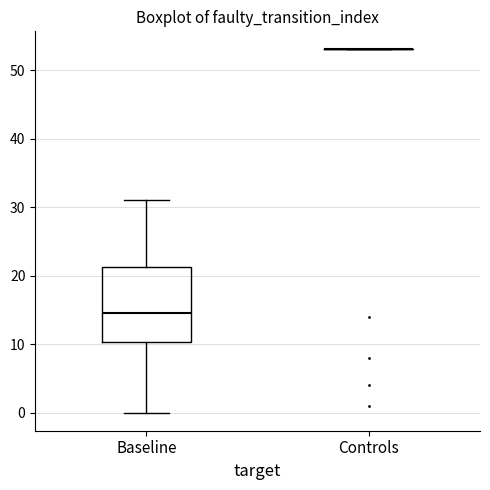

Where does the upper whisker of the box for Baseline end on the y-axis? The values are not printed on the chart, so give them approximately, as read against the axis.

31